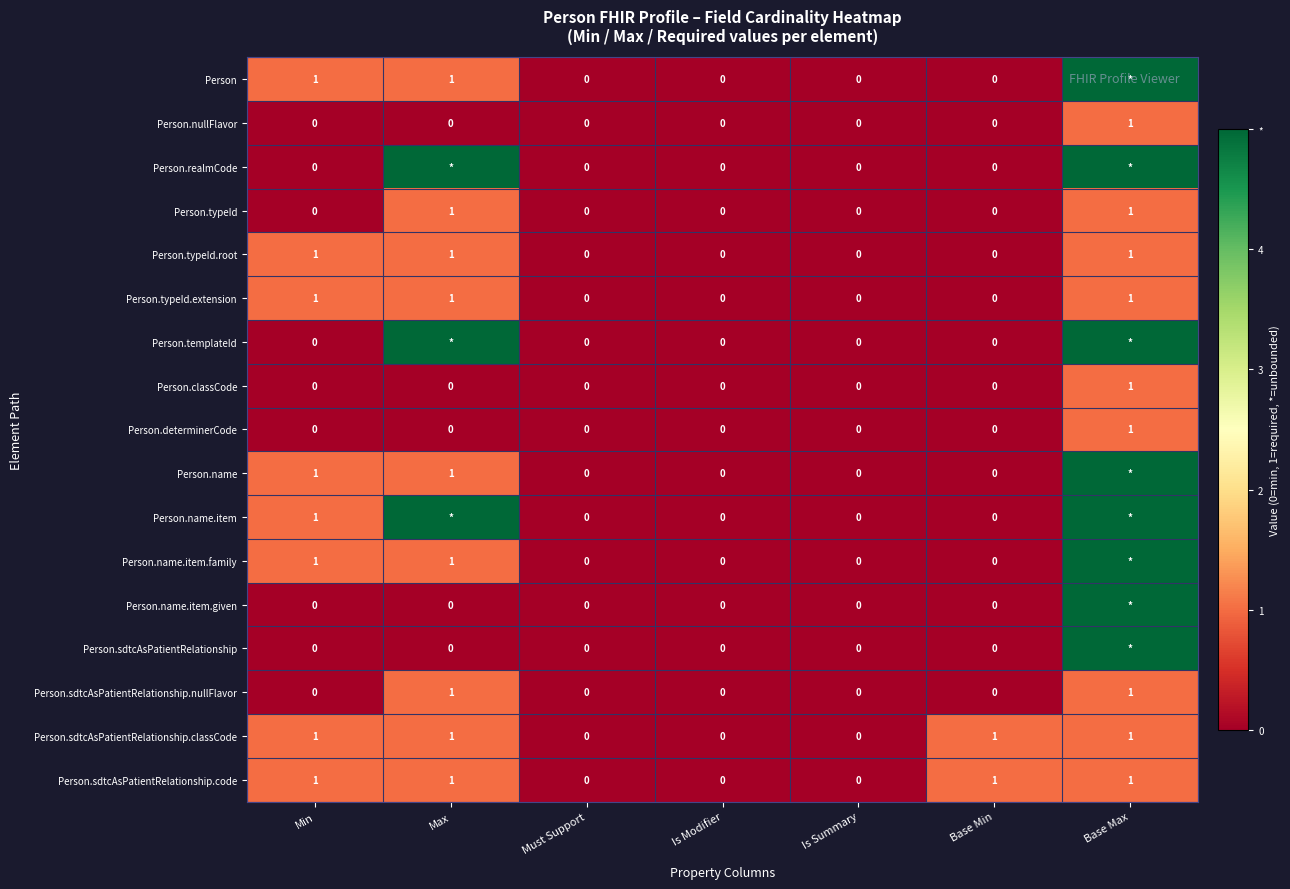

The value of Person.sdtcAsPatientRelationship.code at Base Max is 1. True or false?

True